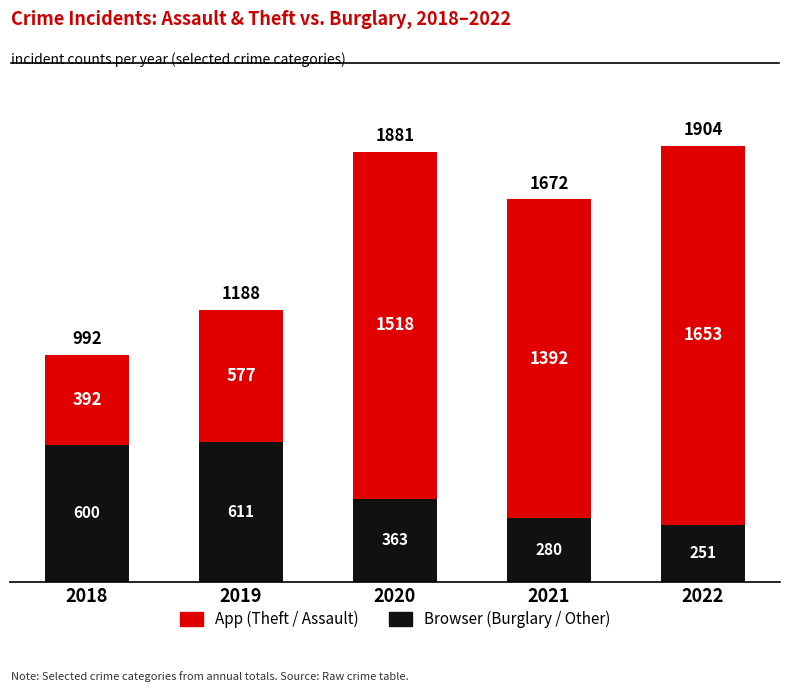

At which category is the sum across all series the highest?

2022